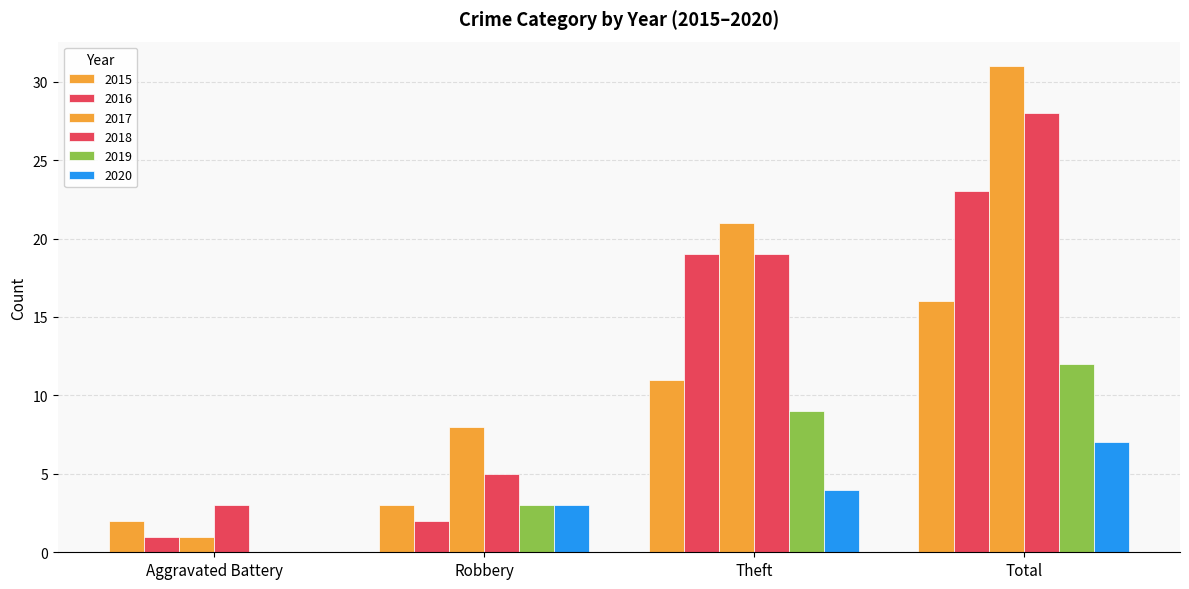

Which has a higher value, Robbery or Aggravated Battery?

Robbery